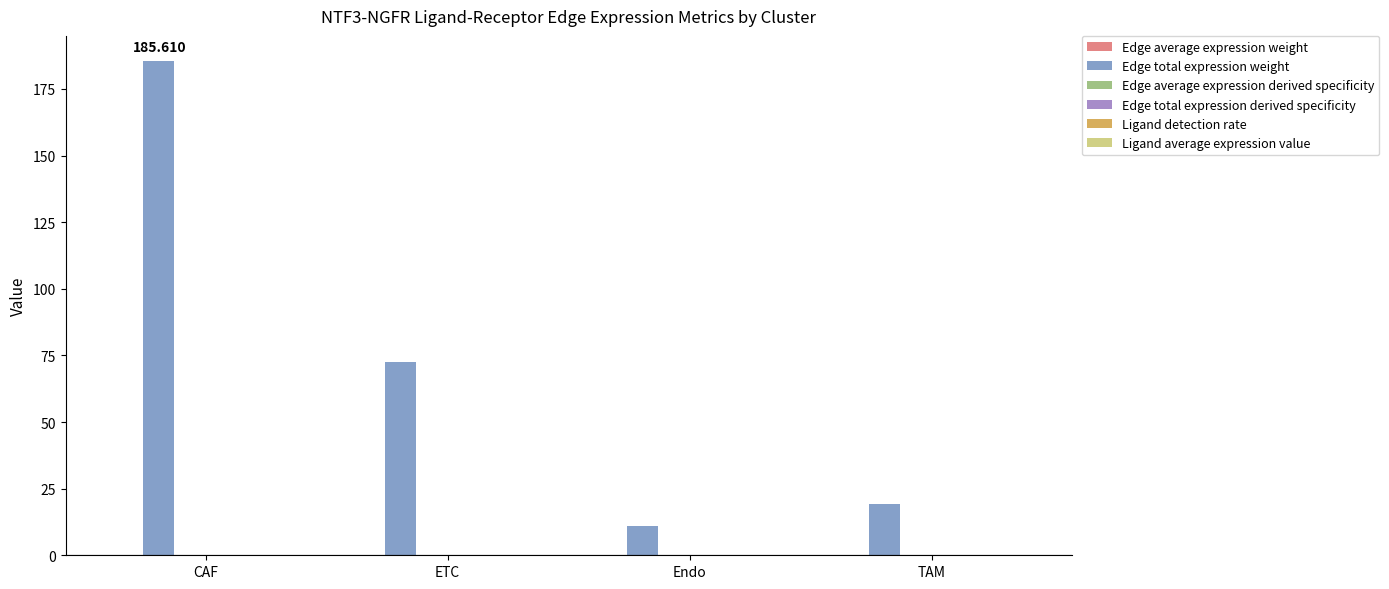

Which series has the largest total across all categories?

Edge total expression weight